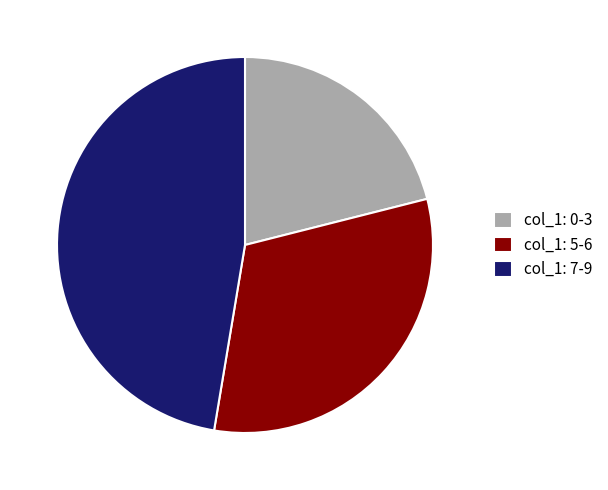

Do col_1: 0-3 and col_1: 5-6 together represent more than half of the pie?

Yes